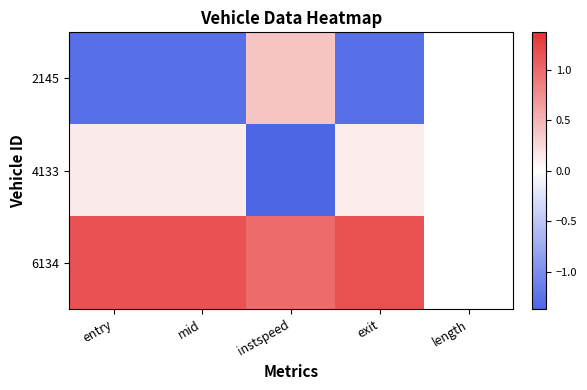

Reading left to right, transcribe all the data shown in this chart.

2145: entry=-1.3	mid=-1.3	instspeed=0.4	exit=-1.3	length=0.0
4133: entry=0.1	mid=0.1	instspeed=-1.4	exit=0.1	length=0.0
6134: entry=1.2	mid=1.2	instspeed=1.0	exit=1.2	length=0.0